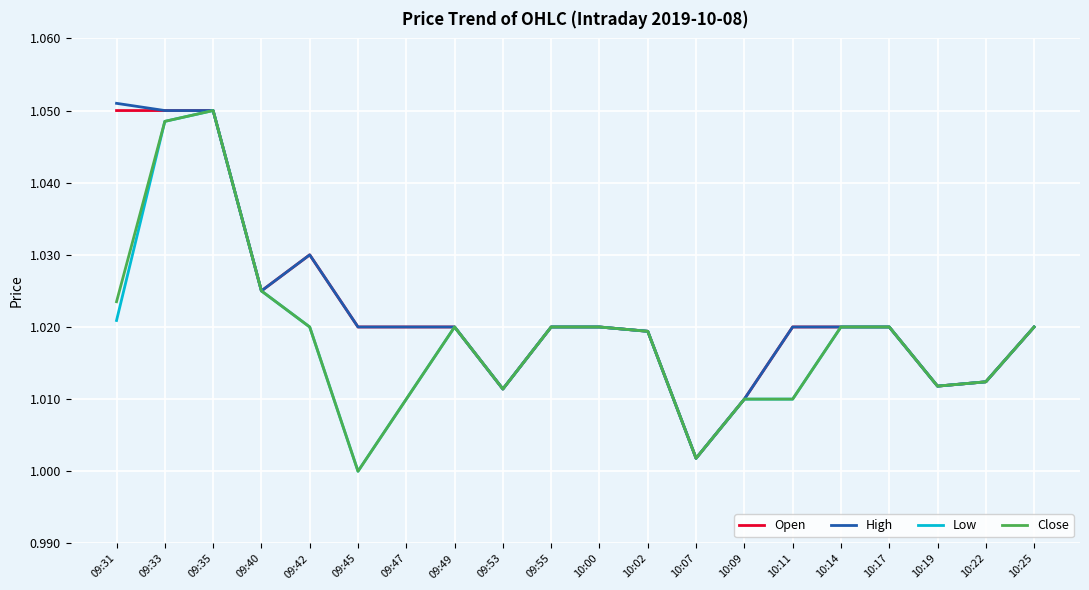

Is it true that Close equals 1.4 at 10:19?

False